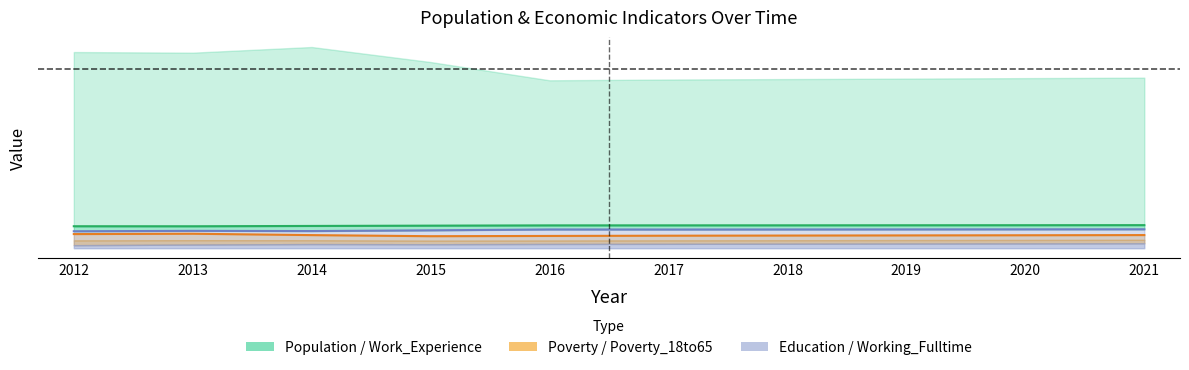

List the series in order of their overall mean, lowest first.

Poverty, Education, Work_Experience